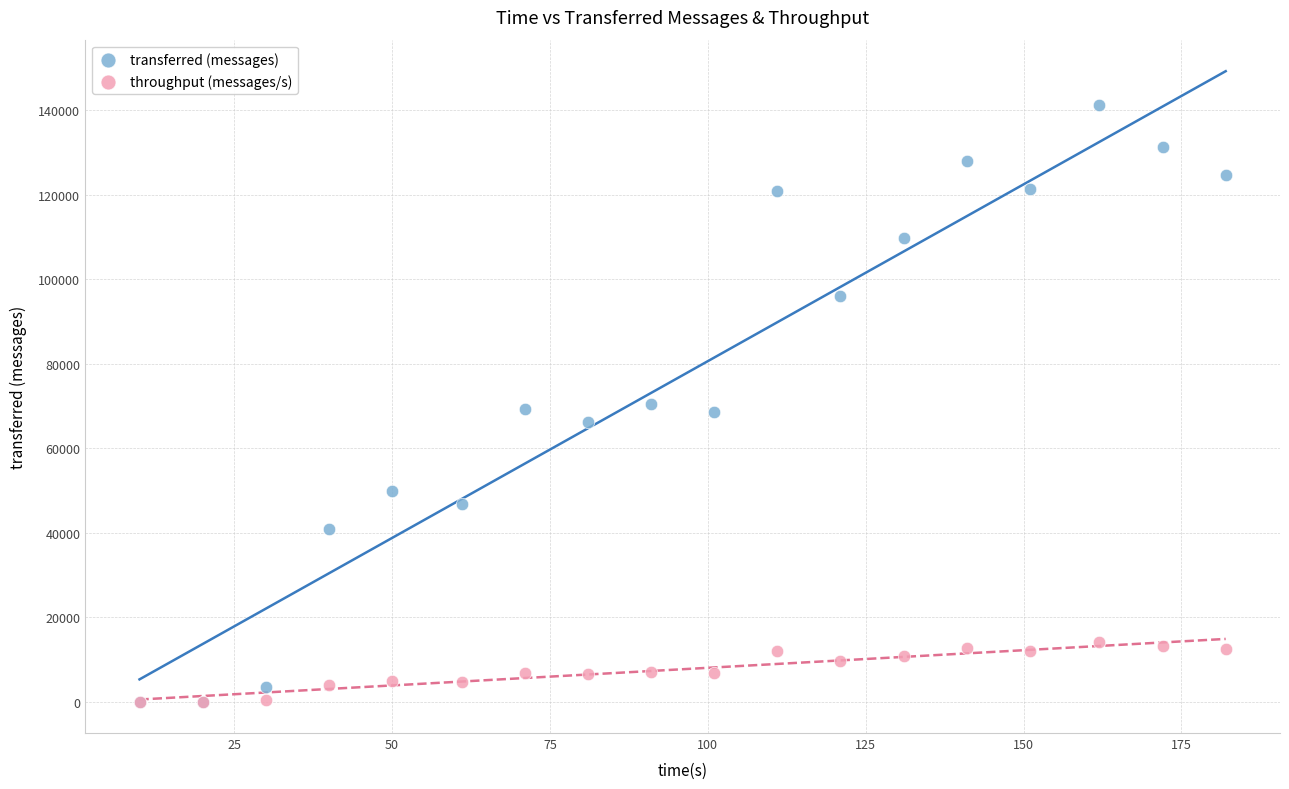

What are all the series names shown in the legend?

transferred (messages), throughput (messages/s)